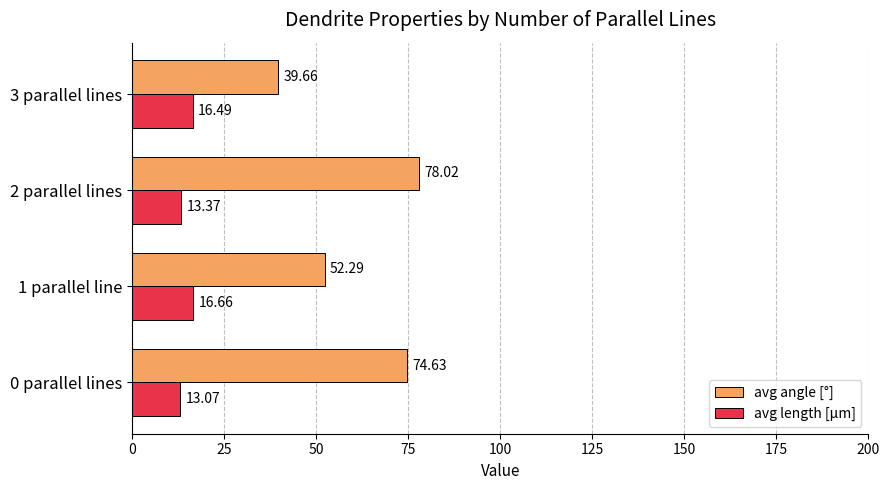

At which category is the sum across all series the highest?

2 parallel lines